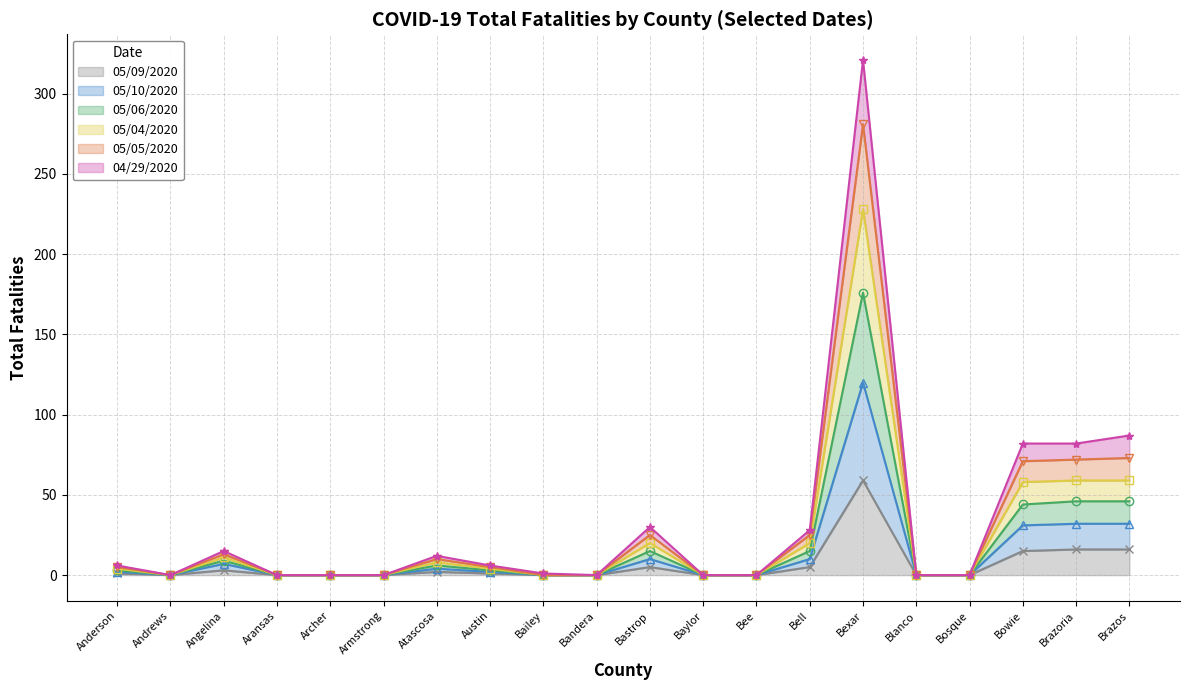

Between Aransas and Bailey, which series saw the biggest shift?

05/05/2020